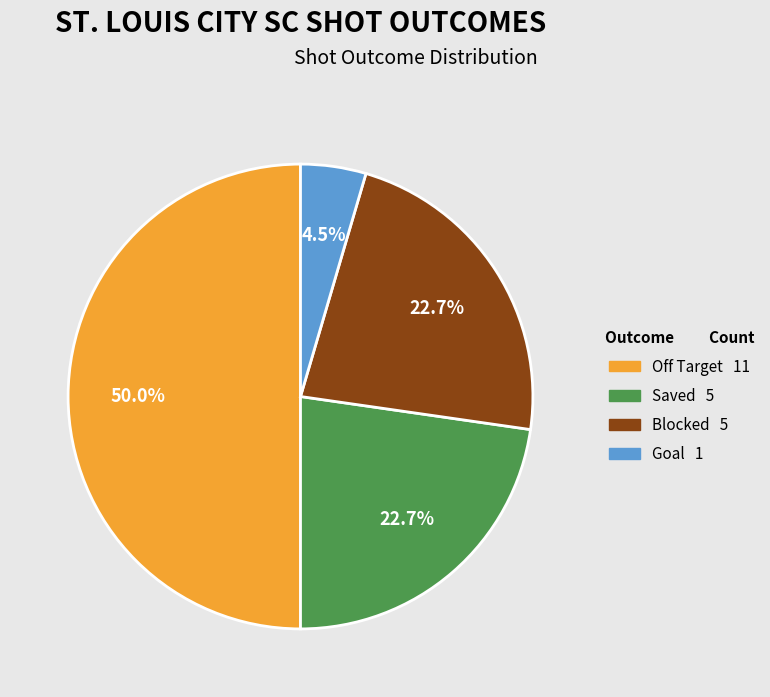

To the nearest percent, what is the average slice percentage?

25%